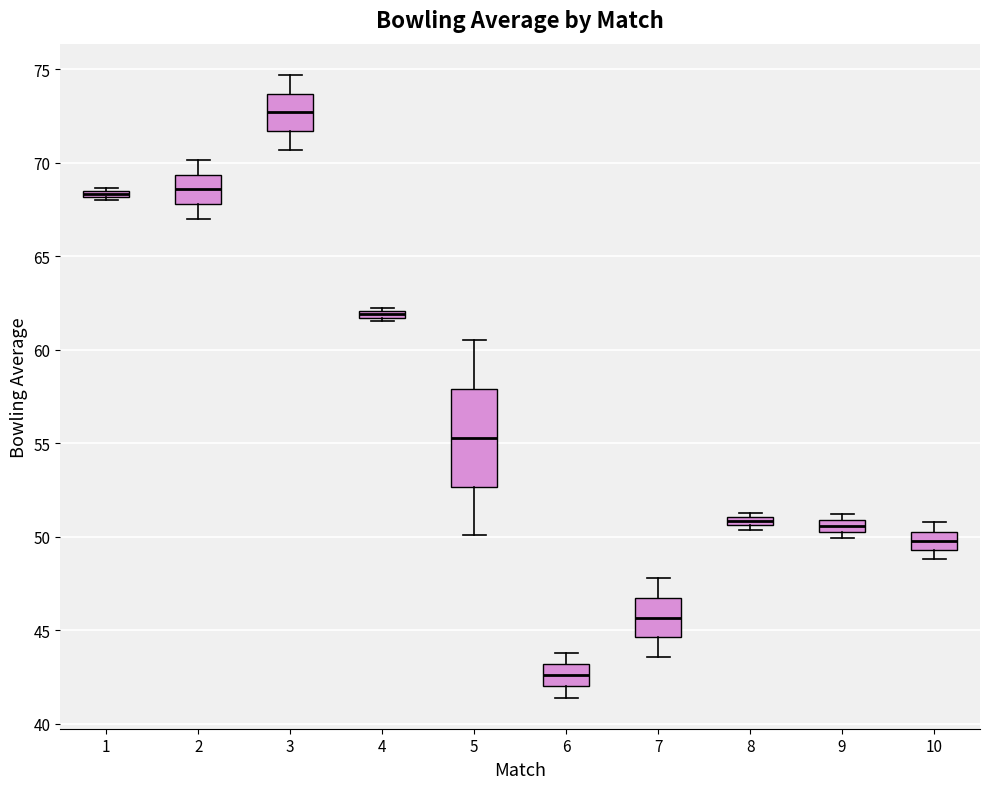

Where does the median line of the box at x = 5 sit on the y-axis? The values are not printed on the chart, so give them approximately, as read against the axis.

55.5